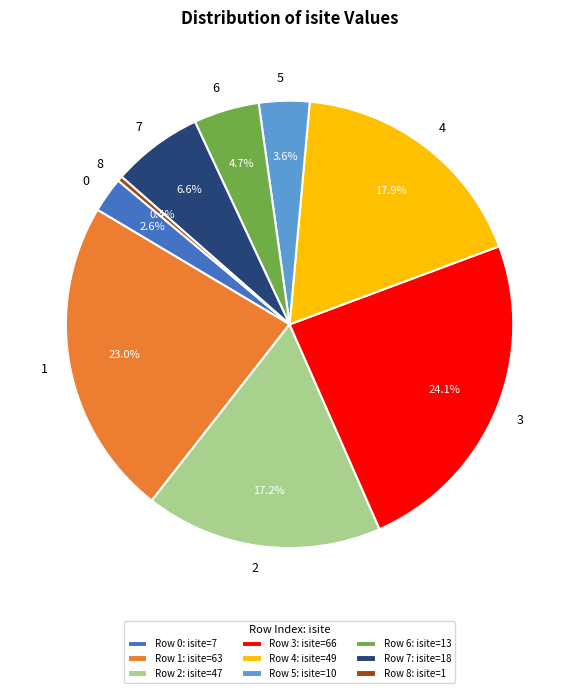

Which slice is the smallest?

8